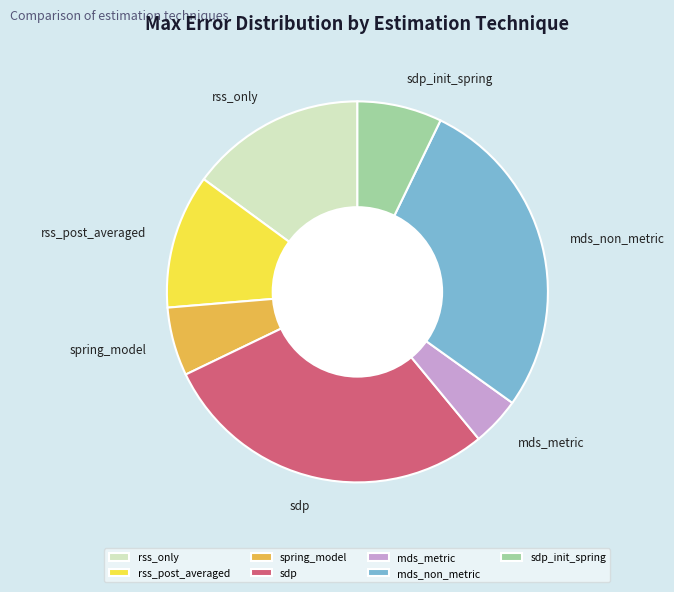

Is the sum of sdp and rss_only greater than half?

No